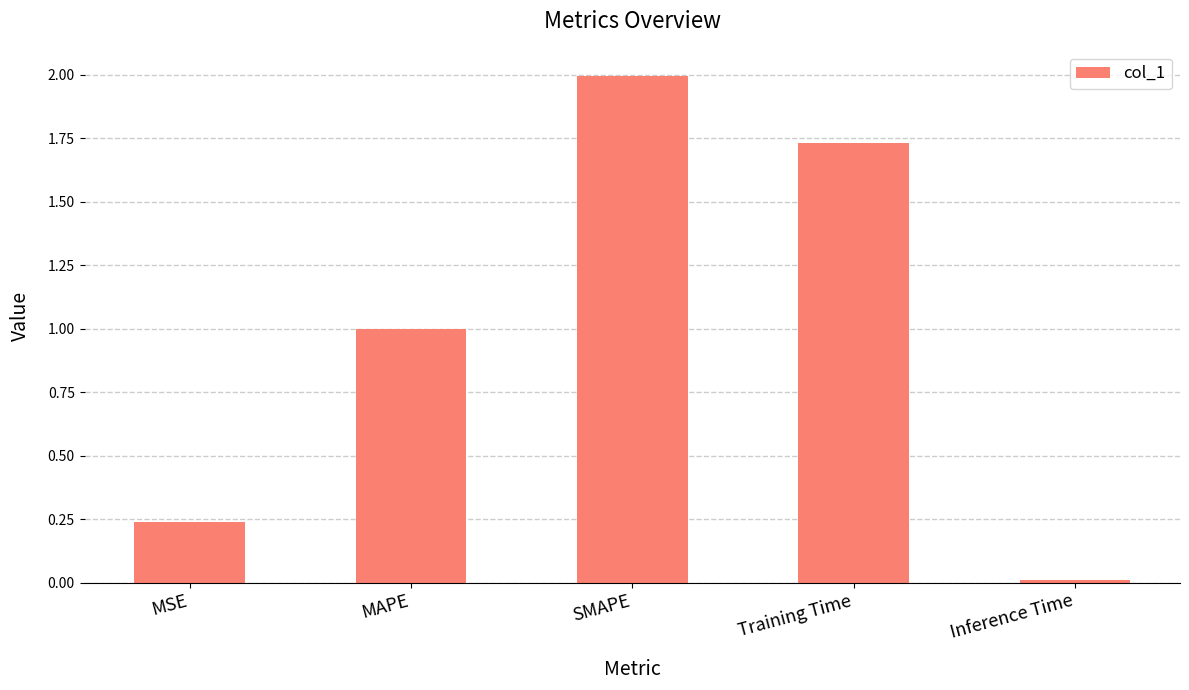

Count the number of categories in the chart.

5